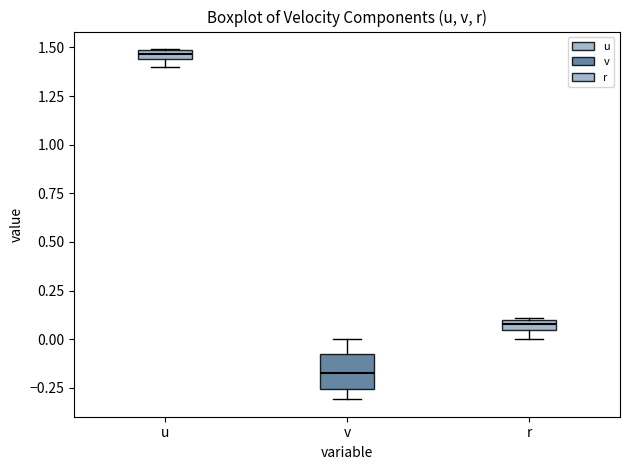

Where is the lower edge of the box for r on the y-axis? The values are not printed on the chart, so give them approximately, as read against the axis.

0.05